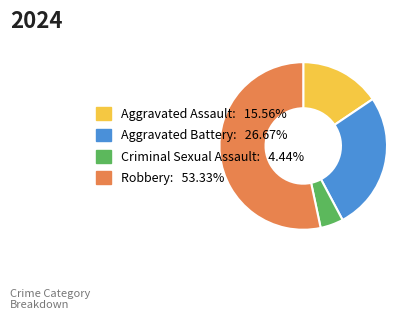

Which category has the smallest portion of the pie?

Criminal Sexual Assault